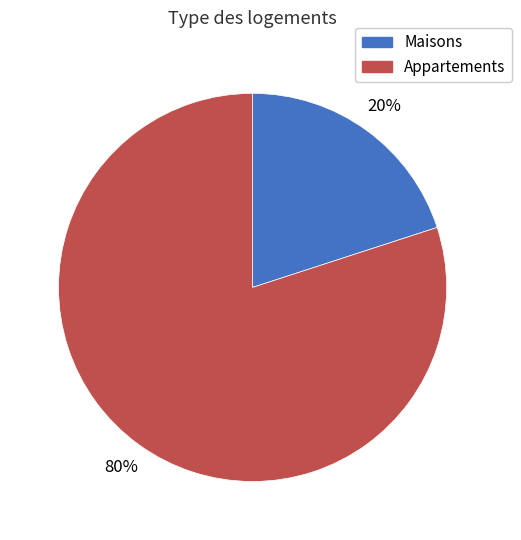

Is there any slice that represents more than half of the pie?

Yes